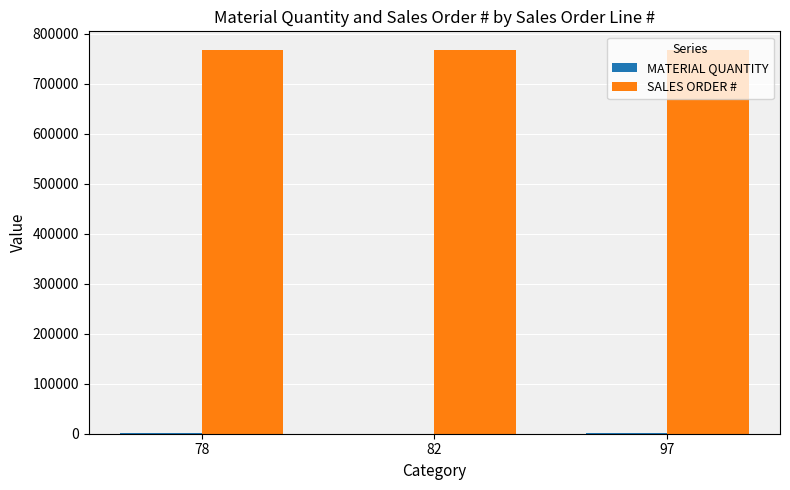

Is it true that SALES ORDER # equals 766897.0 at 97?

True